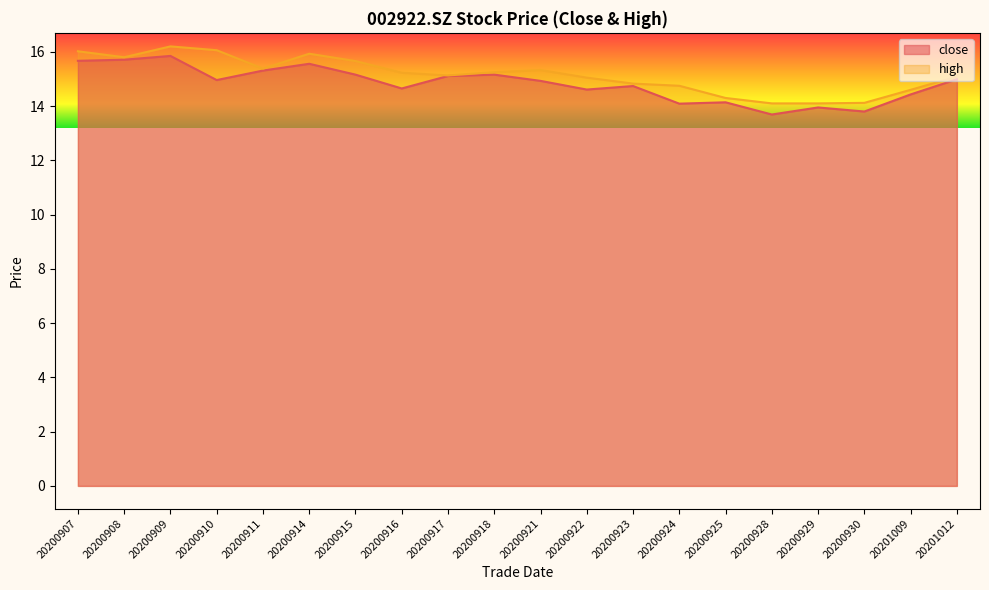

What is the minimum value shown in the chart?

13.7